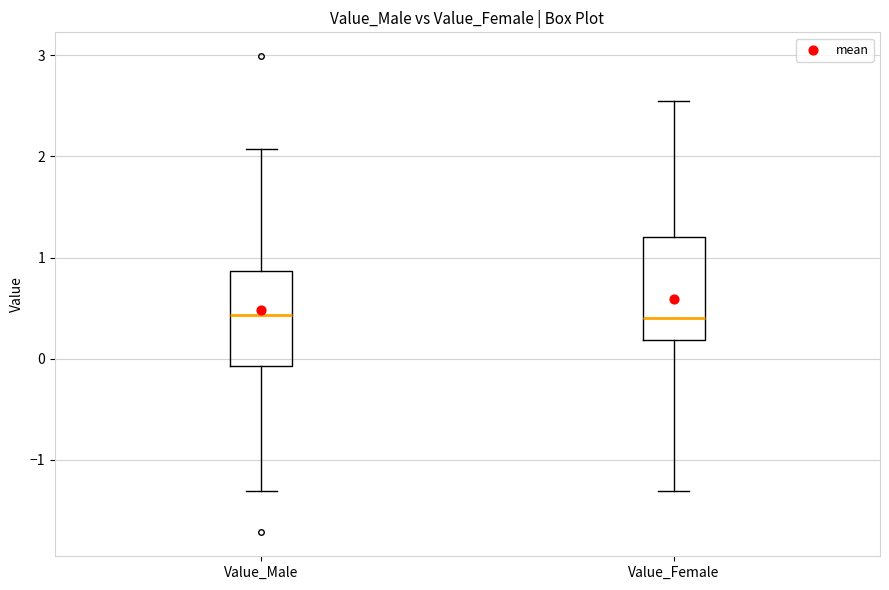

Reading left to right, transcribe this box plot: for each box, give where its median line is, the range the box spans, and where its two whiskers end, as read against the y-axis. The values are not printed on the chart, so give them approximately, as read against the axis.

Value_Male: median 0.4, box -0.1 to 0.9, whiskers -1.3 to 2.1
Value_Female: median 0.4, box 0.2 to 1.2, whiskers -1.3 to 2.5